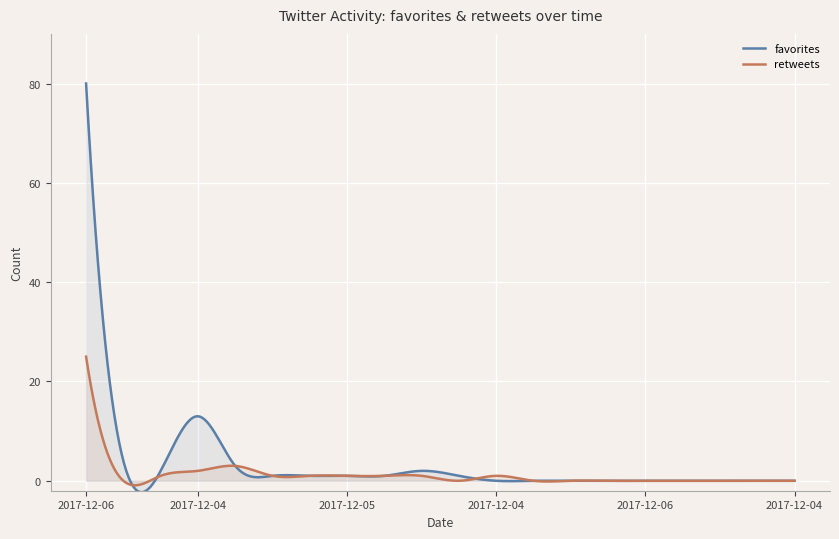

At 2017-12-04 13:20, list the series in order from smallest to largest.

favorites, retweets